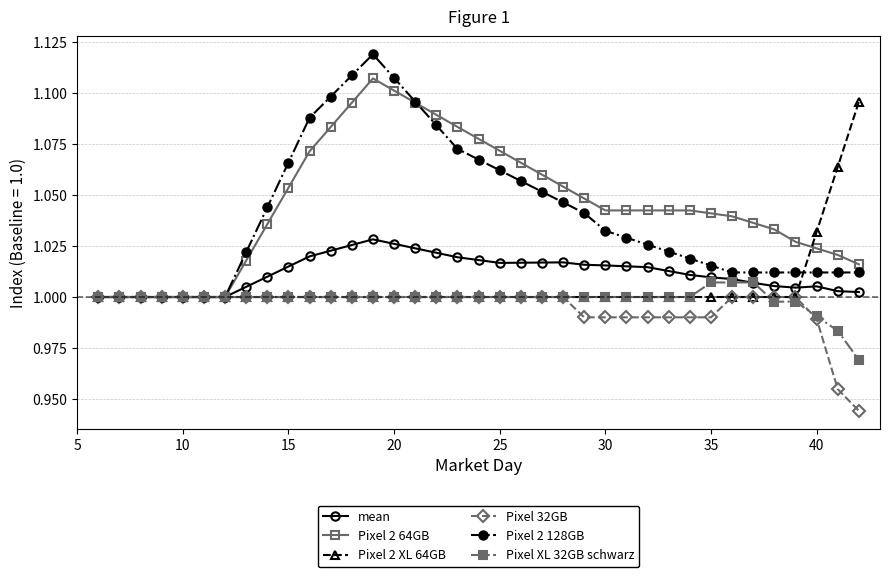

Which series has the widest spread of values?

Pixel 2 128GB